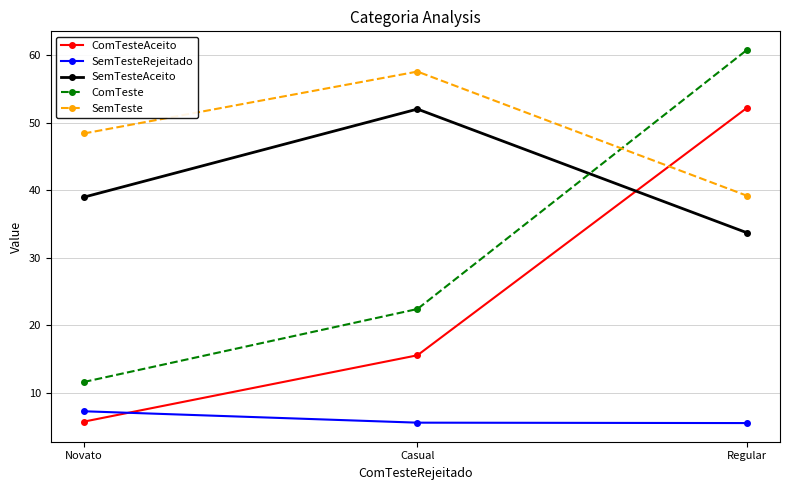

Count the SemTesteRejeitado values in the range 5 to 7.

2